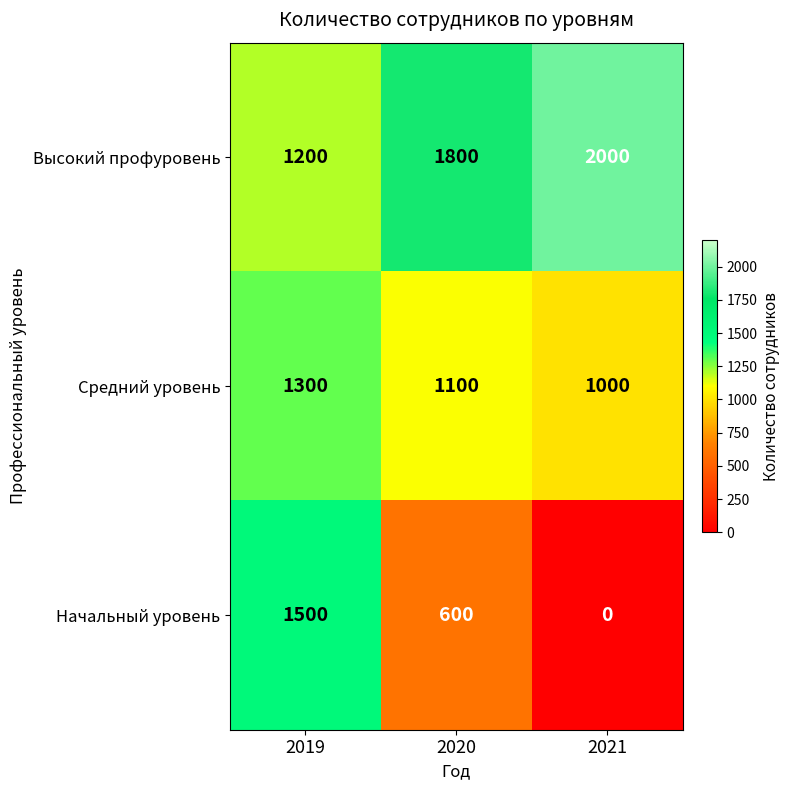

Is it true that Средний уровень equals 713 at 2020?

False